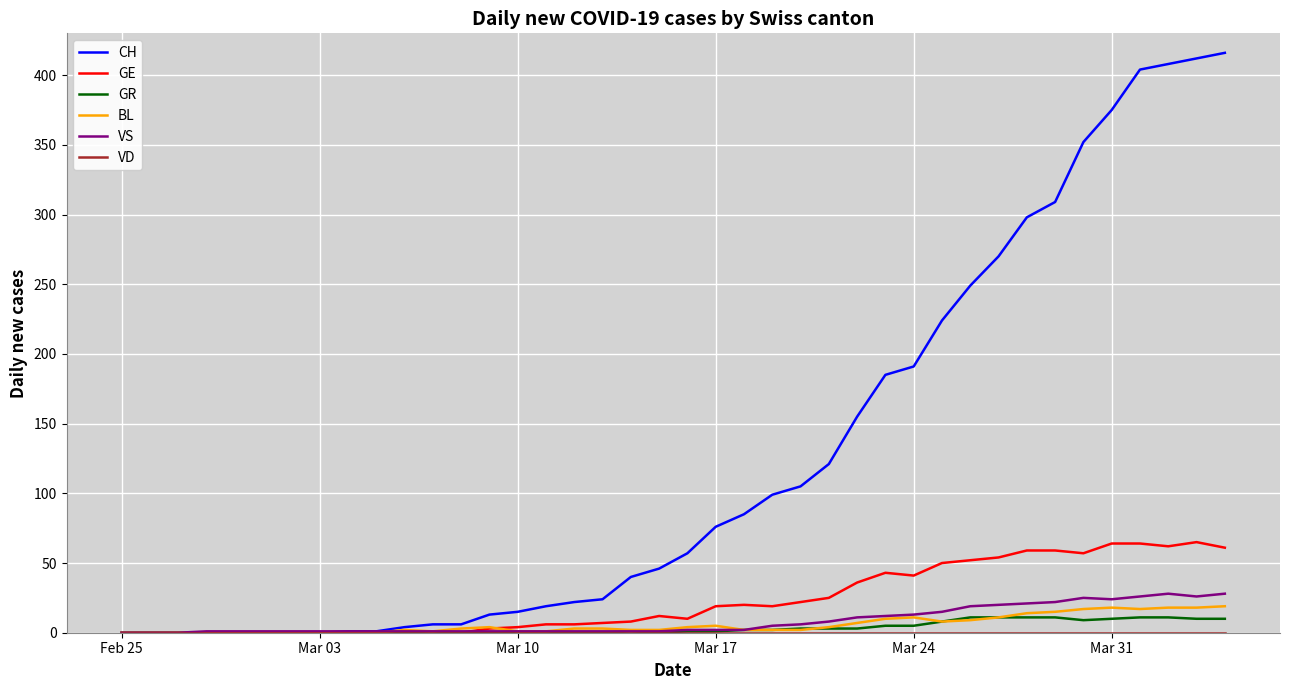

What is the greatest value displayed?

416